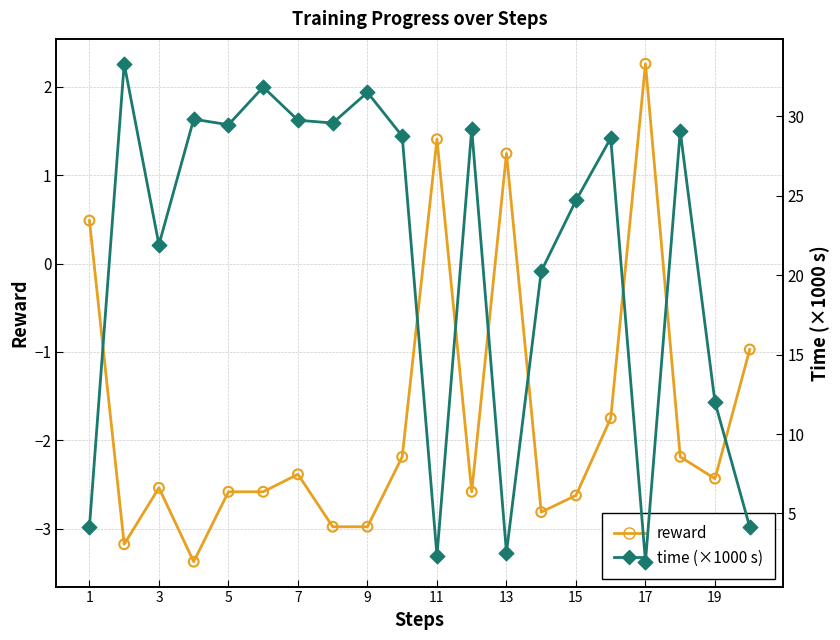

Which series contains the lowest Y value?

reward